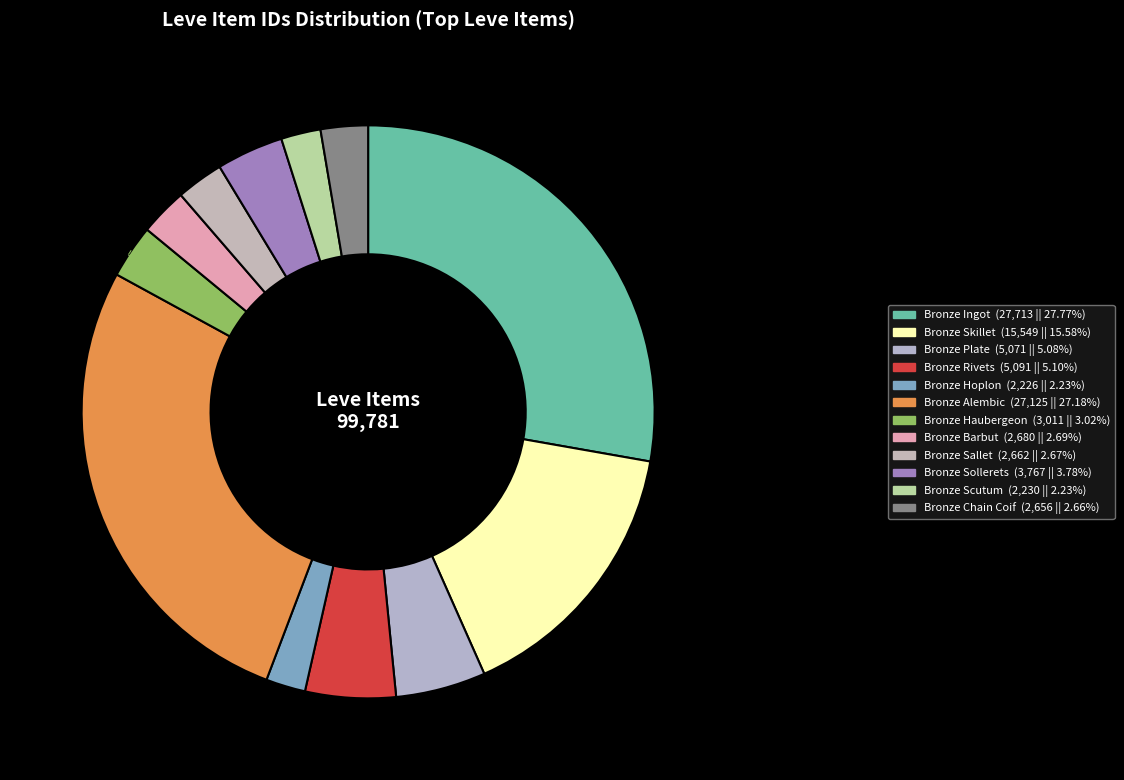

Count the number of slices in the pie.

12